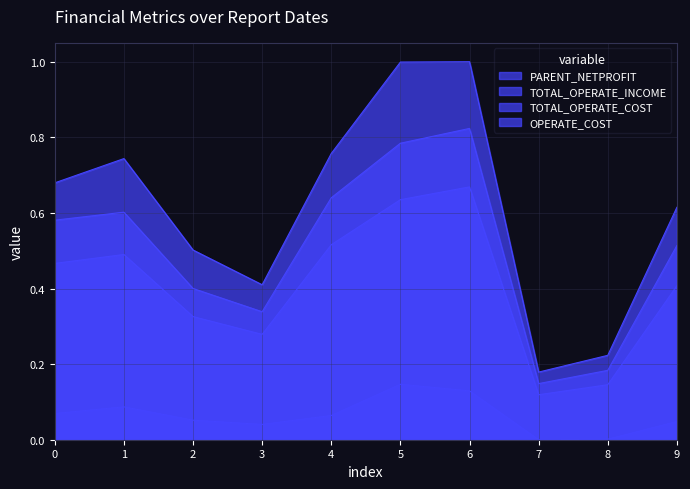

True or false: PARENT_NETPROFIT has more than 2 points higher than both neighbors.

False